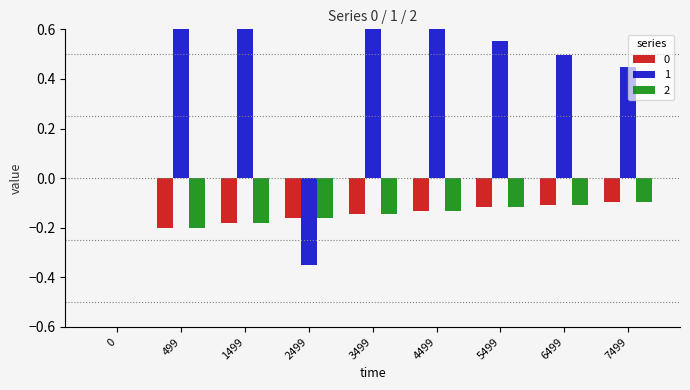

What is the difference between the highest and lowest values at 5499?

0.7